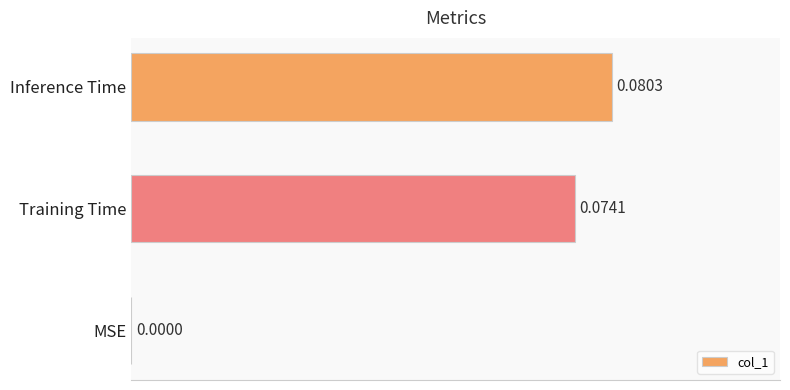

What is the change in value from MSE to Training Time?

+0.1